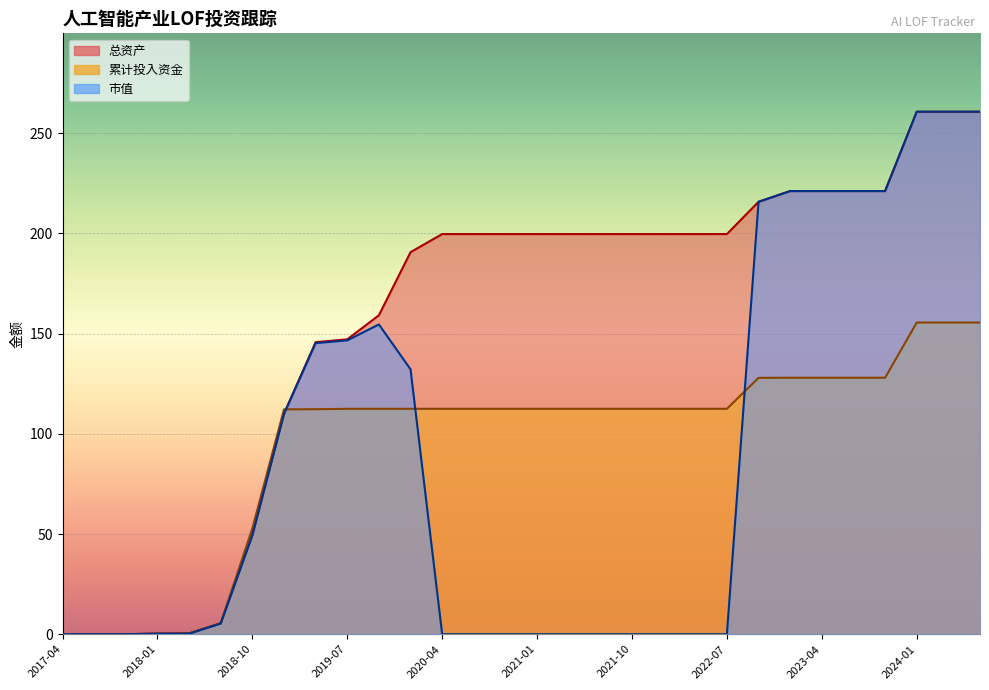

What is the highest value of the 市值 series?

260.7